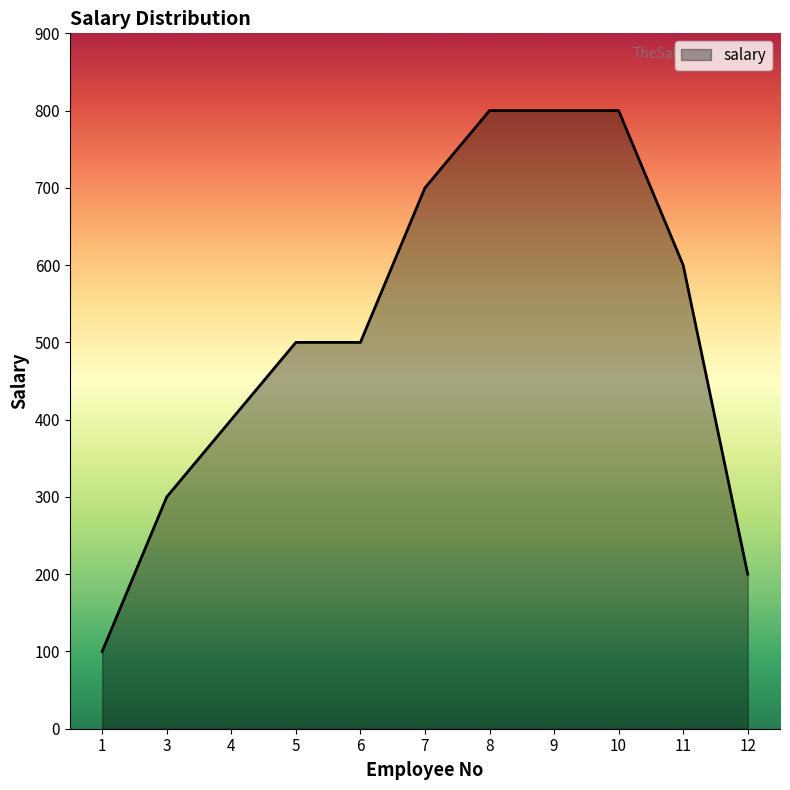

What is the ratio of the value at 9 to the value at 6?

1.6